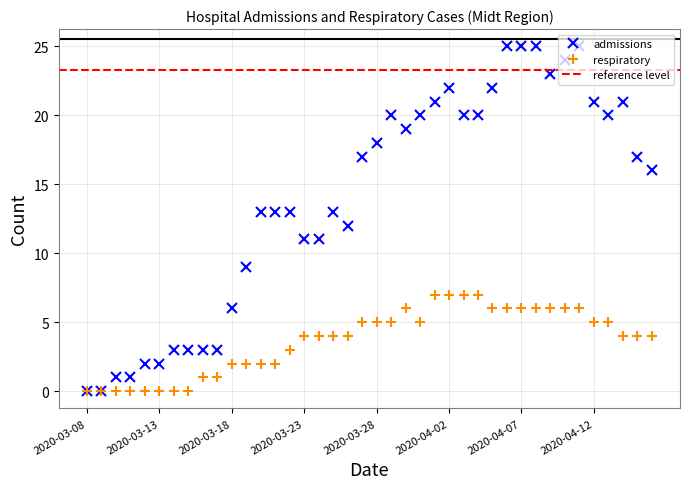

The respiratory series shows 0 at 2020-03-09. True or false?

True